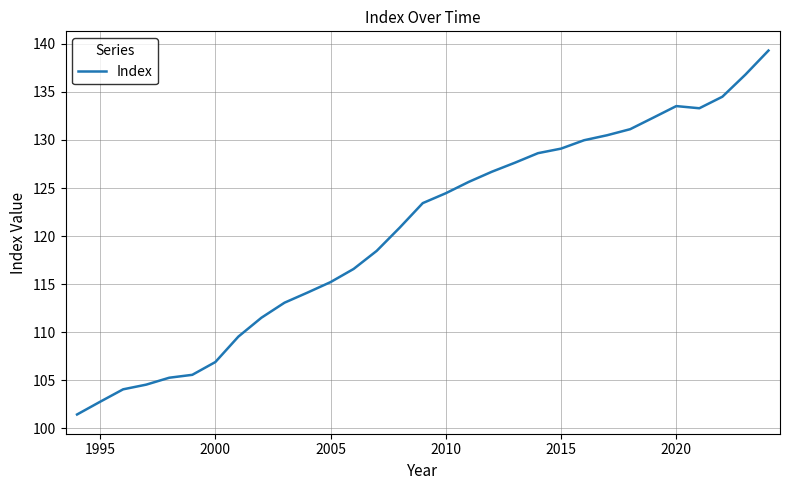

What is the greatest value displayed?

139.3